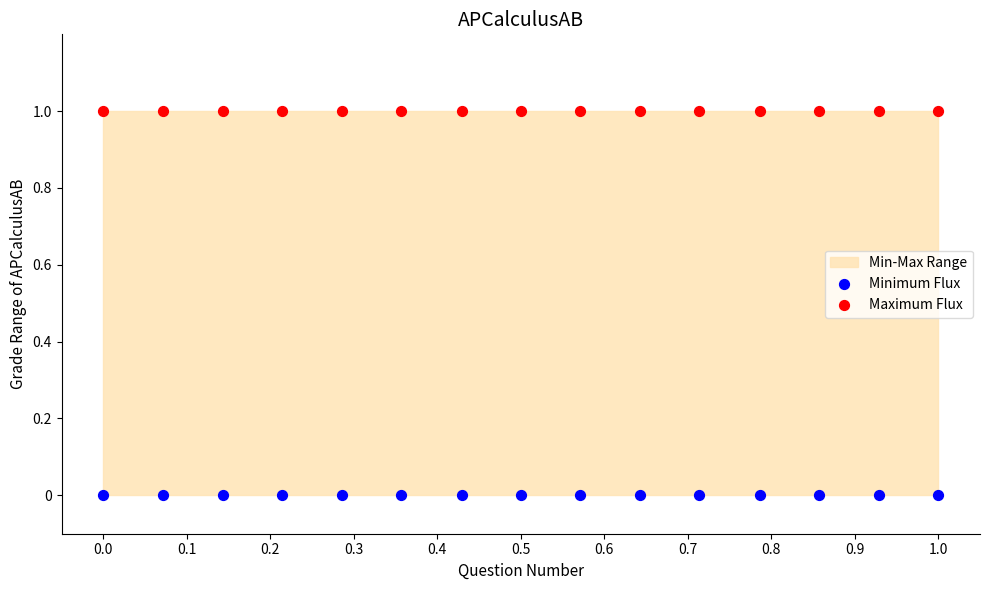

Which series contains the highest Y value?

Maximum Flux